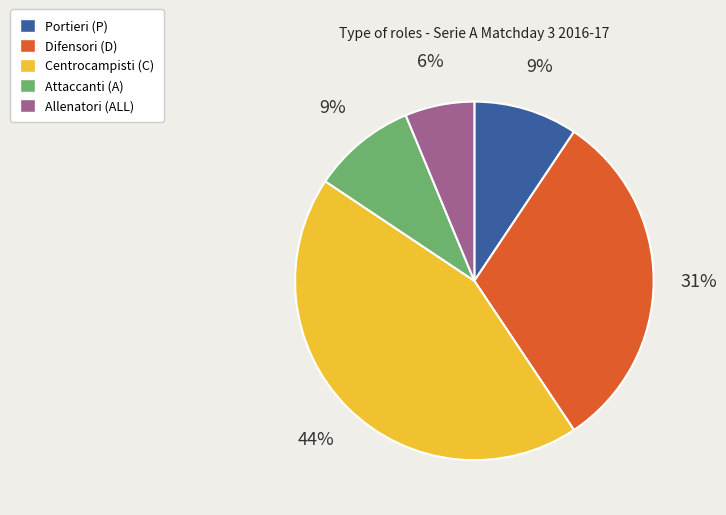

Is there any slice that represents more than half of the pie?

No